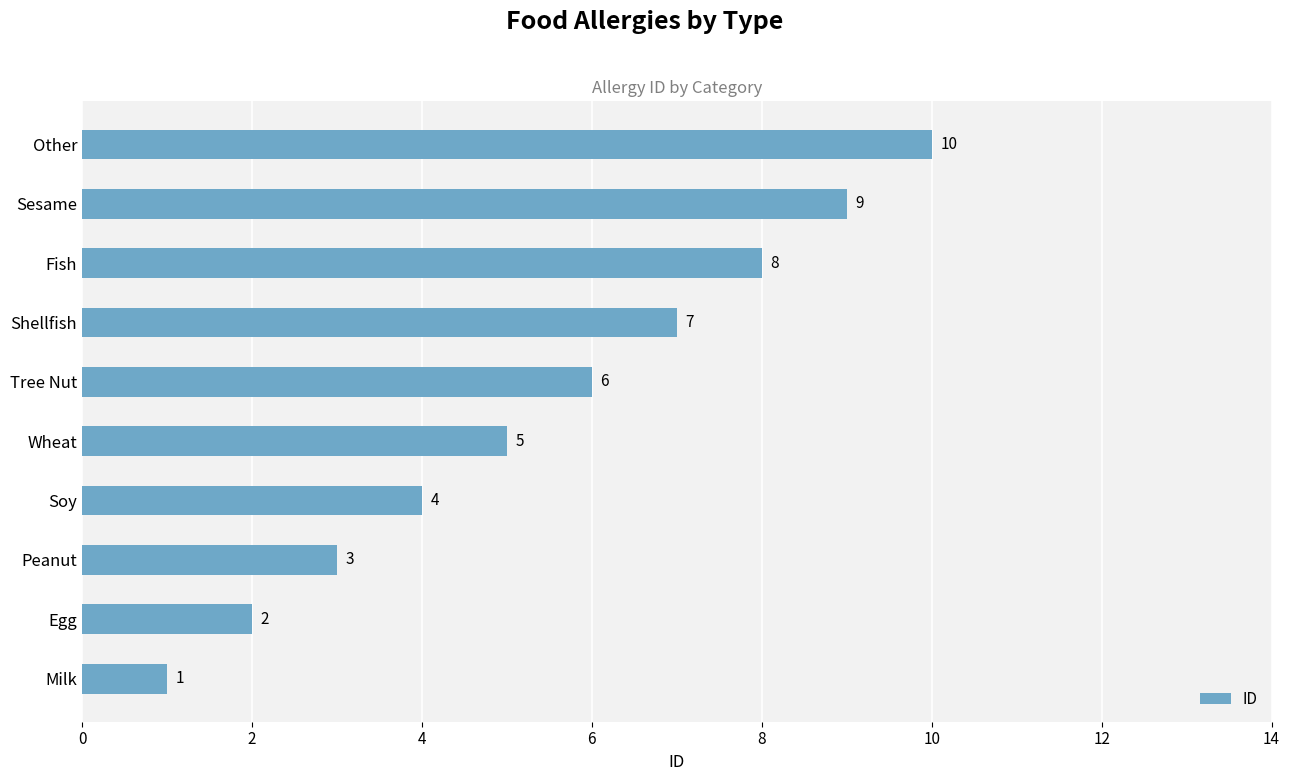

List the labels in order of value, largest first.

Other, Sesame, Fish, Shellfish, Tree Nut, Wheat, Soy, Peanut, Egg, Milk